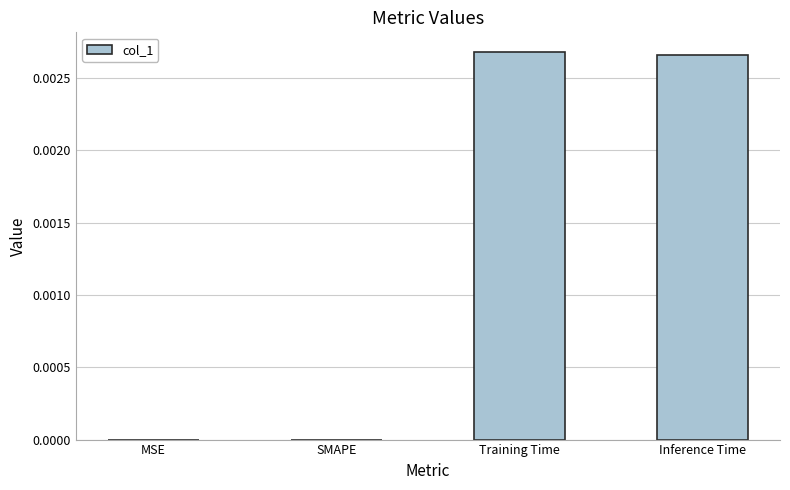

Count the values in the range 0 to 1.

4